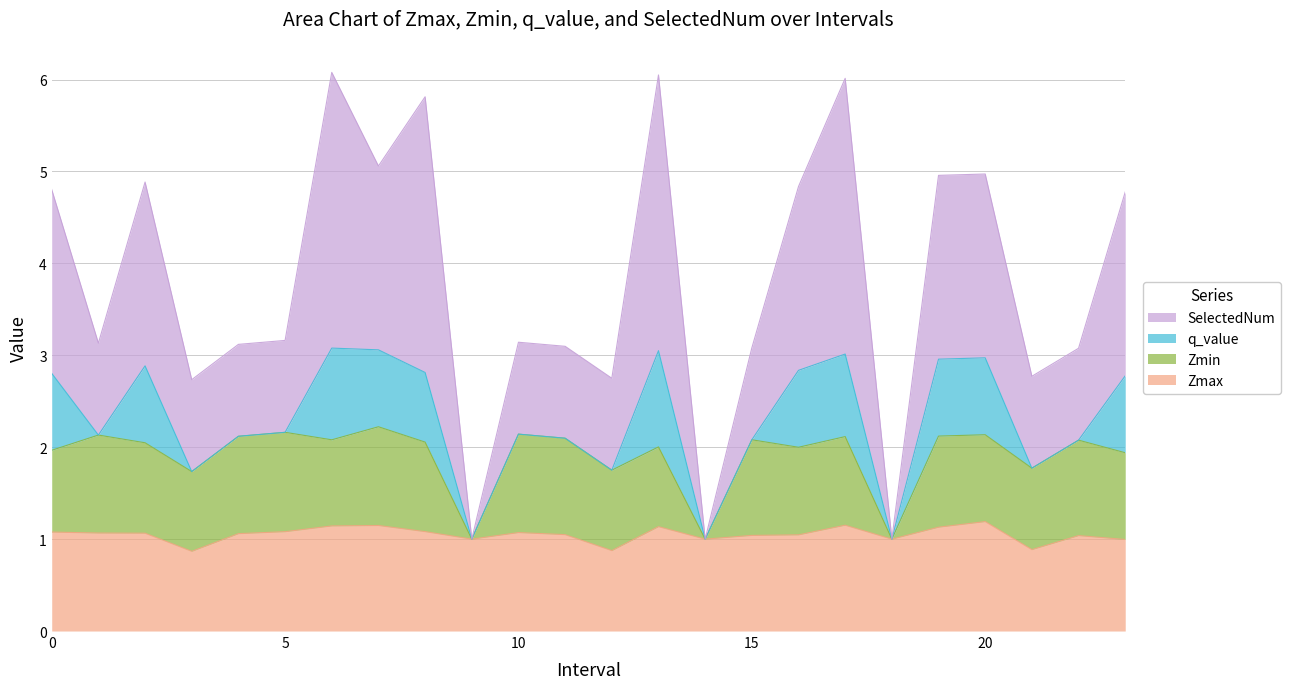

The value of SelectedNum at 12 is 3.9. True or false?

False